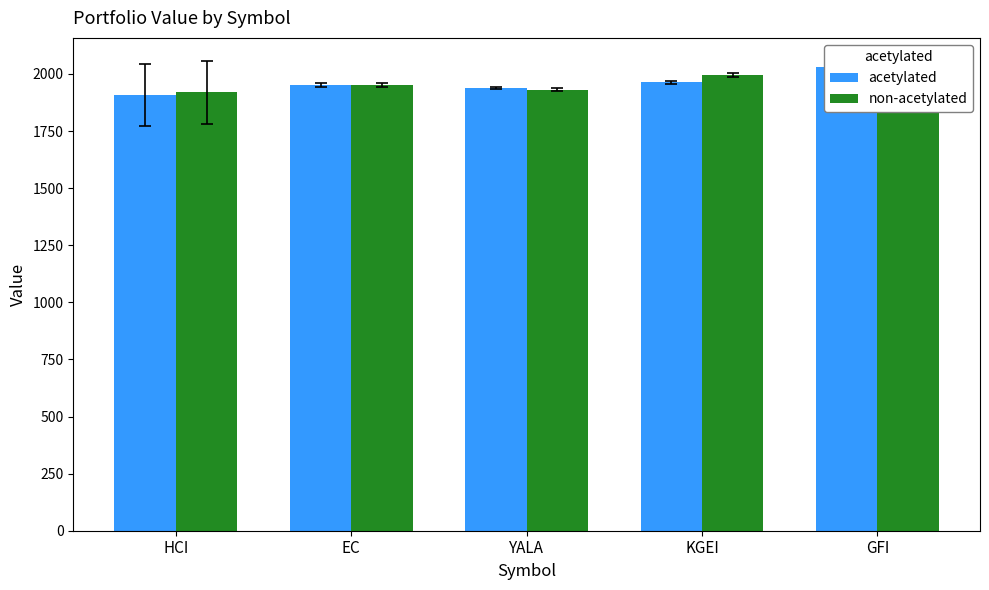

What is the minimum value shown in the chart?

1907.9